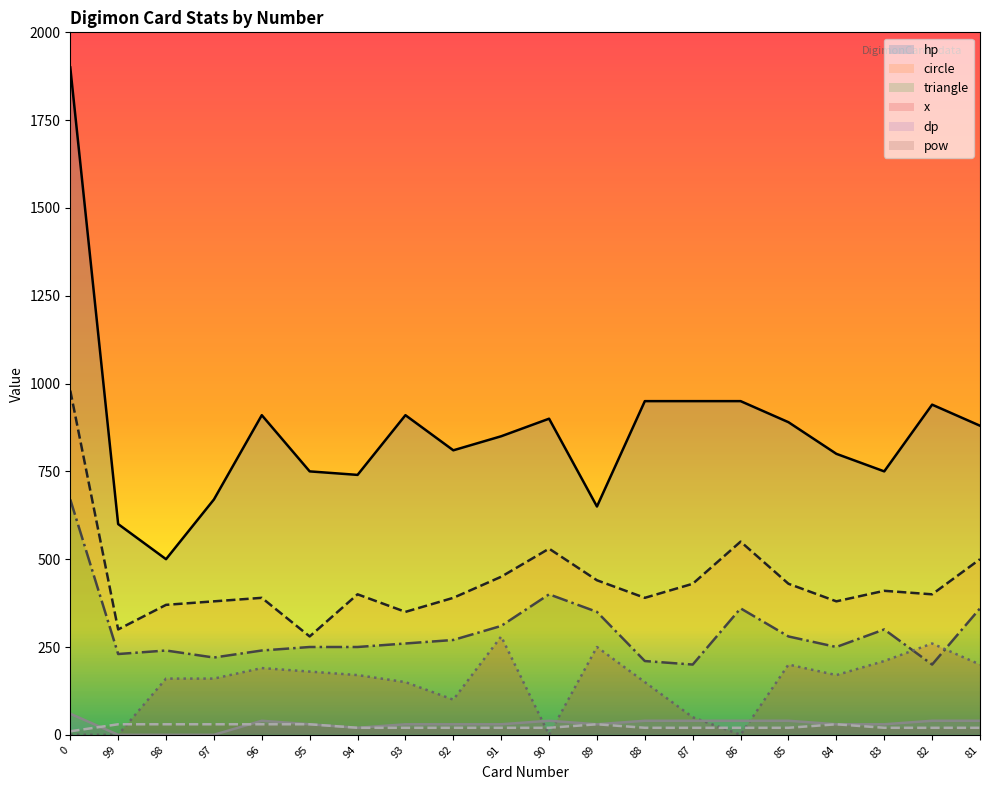

Reading left to right, extract all data points from this chart.

hp: 0=1900	99=600	98=500	97=670	96=910	95=750	94=740	93=910	92=810	91=850	90=900	89=650	88=950	87=950	86=950	85=890	84=800	83=750	82=940	81=880
circle: 0=980	99=300	98=370	97=380	96=390	95=280	94=400	93=350	92=390	91=450	90=530	89=440	88=390	87=430	86=550	85=430	84=380	83=410	82=400	81=500
triangle: 0=670	99=230	98=240	97=220	96=240	95=250	94=250	93=260	92=270	91=310	90=400	89=350	88=210	87=200	86=360	85=280	84=250	83=300	82=200	81=360
x: 0=0	99=0	98=160	97=160	96=190	95=180	94=170	93=150	92=100	91=280	90=0	89=250	88=150	87=50	86=0	85=200	84=170	83=210	82=260	81=200
dp: 0=60	99=0	98=0	97=0	96=40	95=30	94=20	93=30	92=30	91=30	90=40	89=30	88=40	87=40	86=40	85=40	84=30	83=30	82=40	81=40
pow: 0=10	99=30	98=30	97=30	96=30	95=30	94=20	93=20	92=20	91=20	90=20	89=30	88=20	87=20	86=20	85=20	84=30	83=20	82=20	81=20